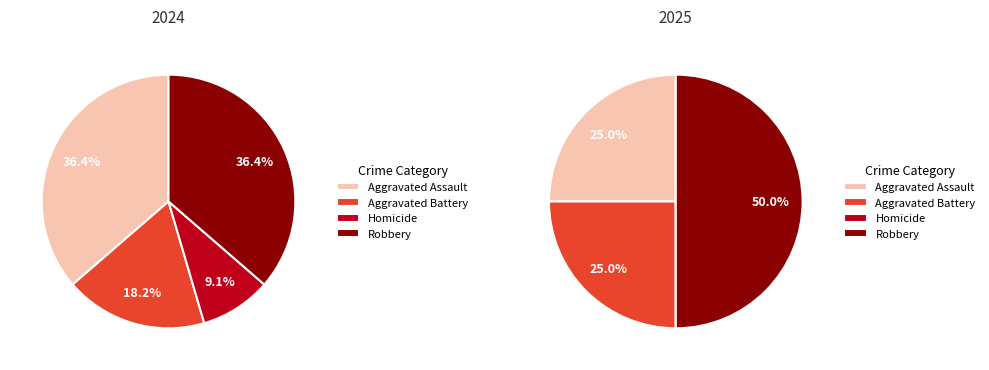

Between 3 and 2, which is larger?

3